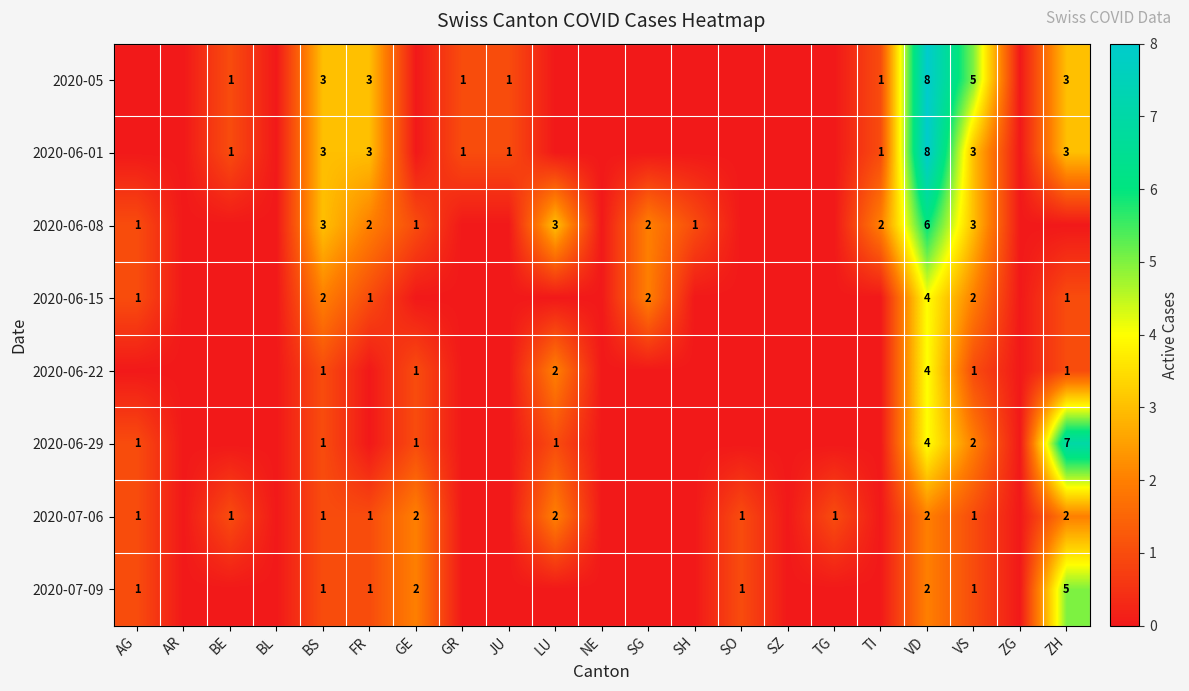

The value of 2020-06-08 at TI is 2. True or false?

True